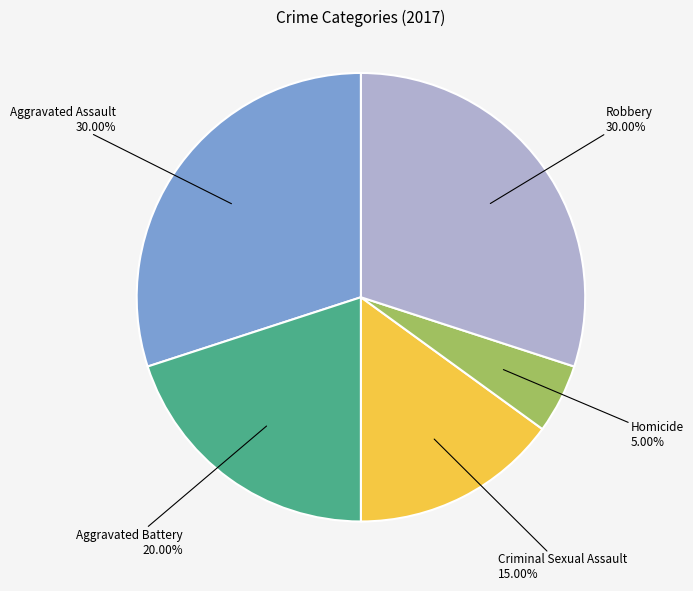

Is there a majority slice in this chart?

No